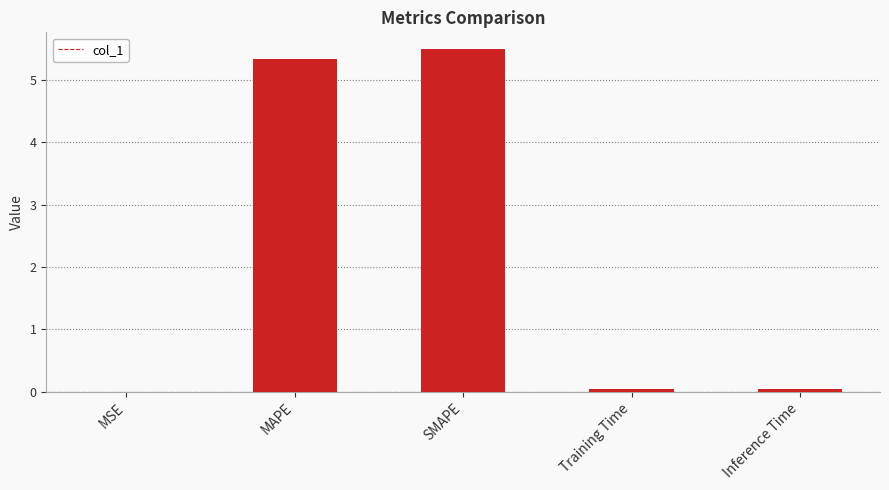

Is it true that the value at Training Time is 0.0?

True